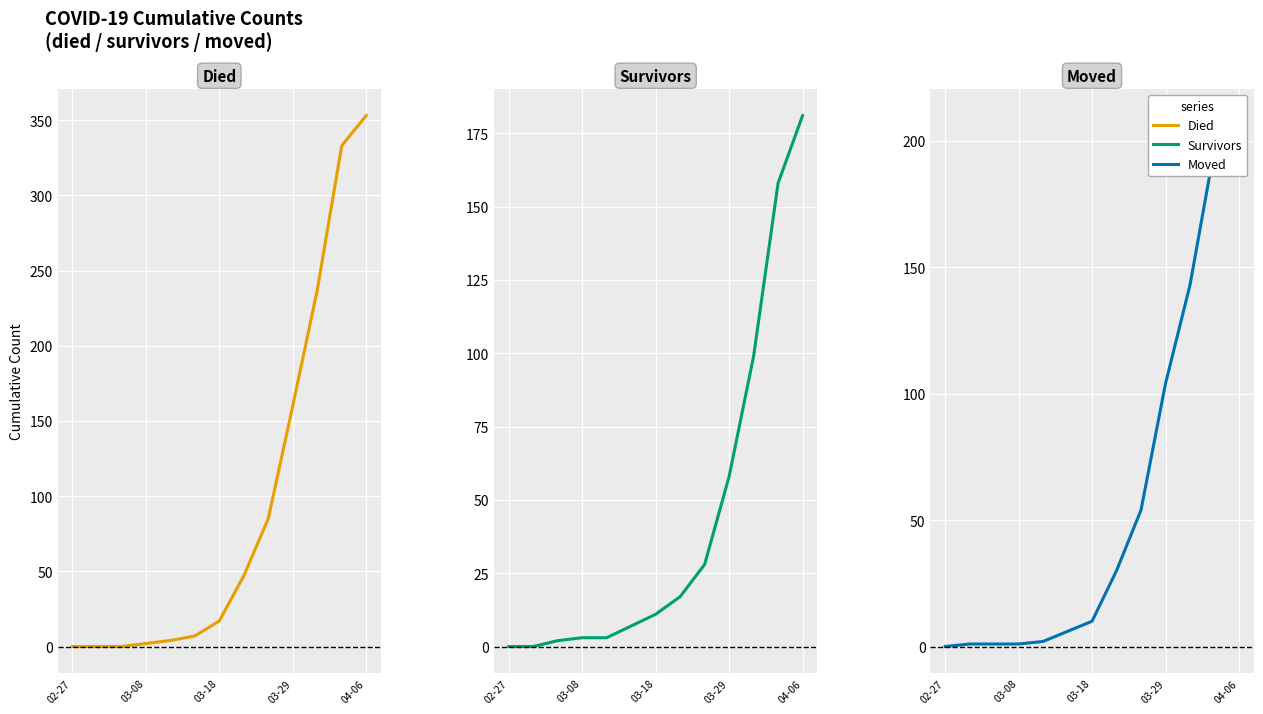

How many times do died and survivors cross each other?

1